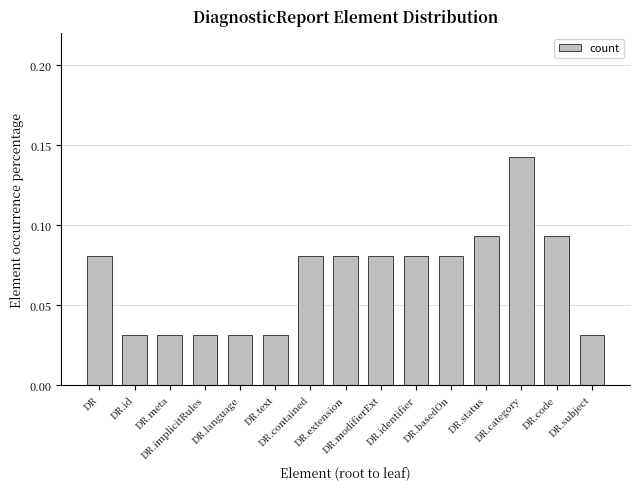

How many values are between 0 and 1?

15